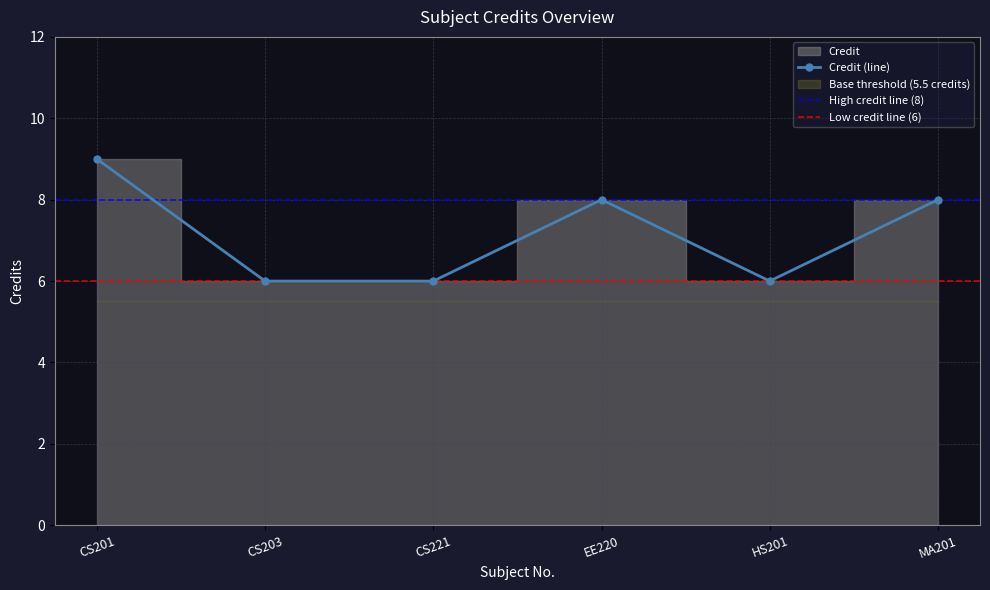

Where does the data first go above 8?

CS201